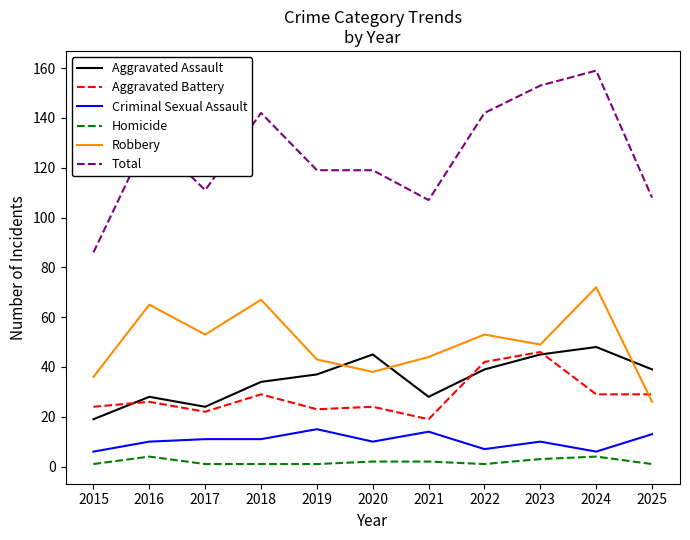

True or false: Criminal Sexual Assault and Total cross at least once.

False